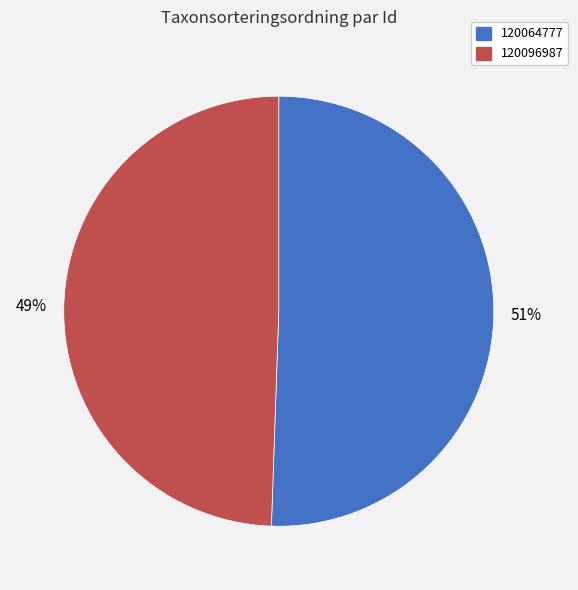

Which category has the smallest portion of the pie?

120096987